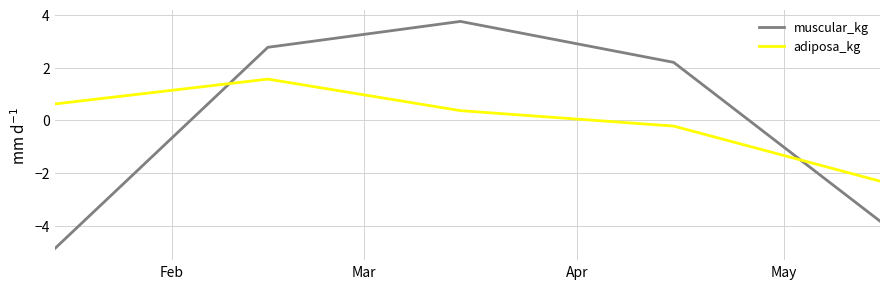

What is the difference between the maximum and minimum values in the adiposa_kg series?

3.9